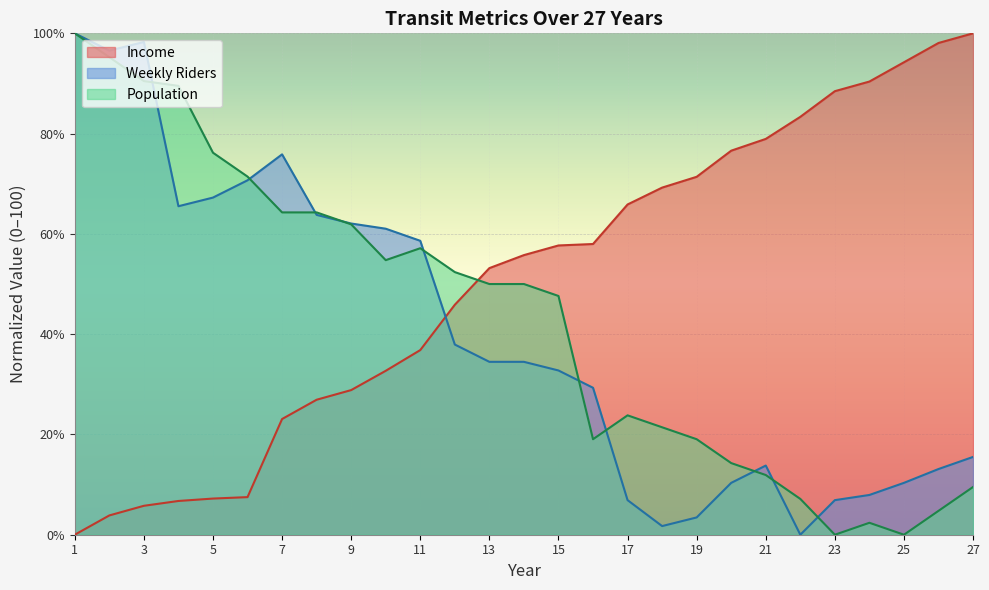

What is the difference between the highest and lowest values at 10?

28.3